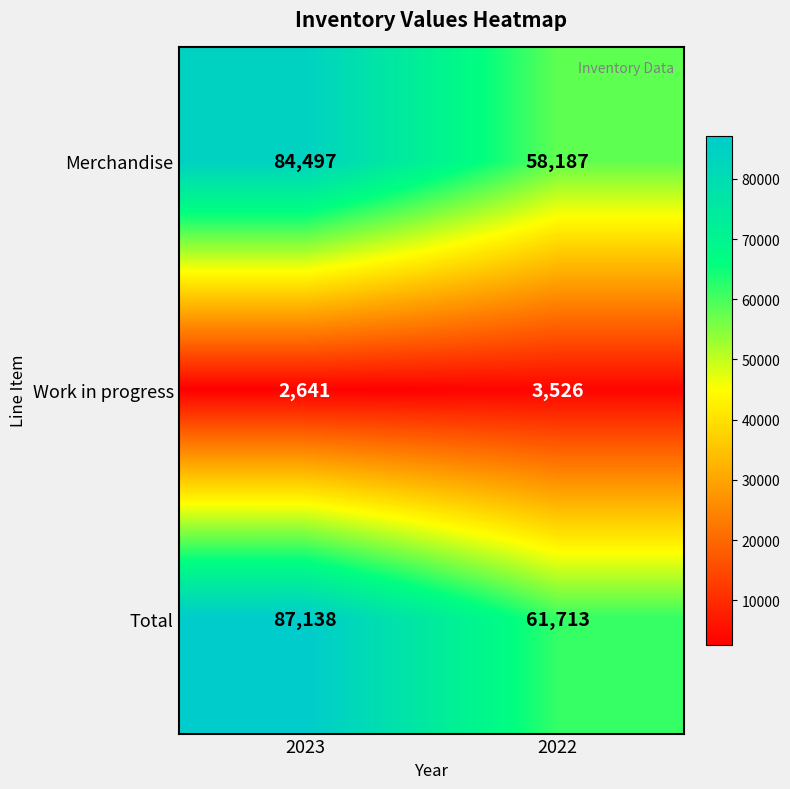

Rank the series by their maximum value, from highest to lowest.

Total, Merchandise, Work in progress